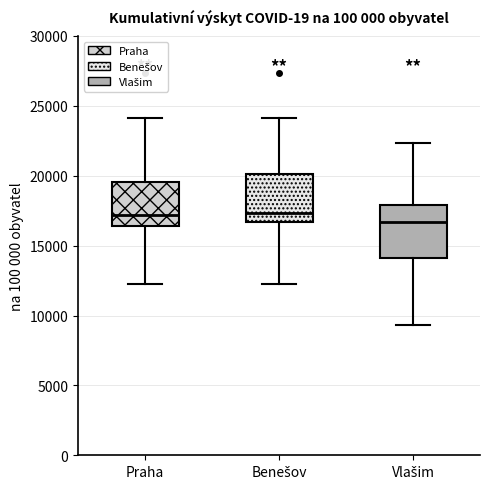

Reading left to right, transcribe this box plot: for each box, give where its median line is, the range the box spans, and where its two whiskers end, as read against the y-axis. The values are not printed on the chart, so give them approximately, as read against the axis.

Praha: median 17000, box 16500 to 19500, whiskers 12500 to 24000
Benešov: median 17500, box 16500 to 20000, whiskers 12500 to 24000
Vlašim: median 16500, box 14000 to 18000, whiskers 9500 to 22500